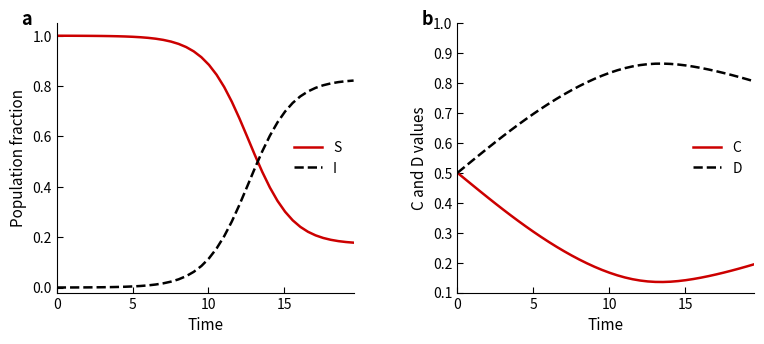

True or false: I and S intersect in this chart.

True